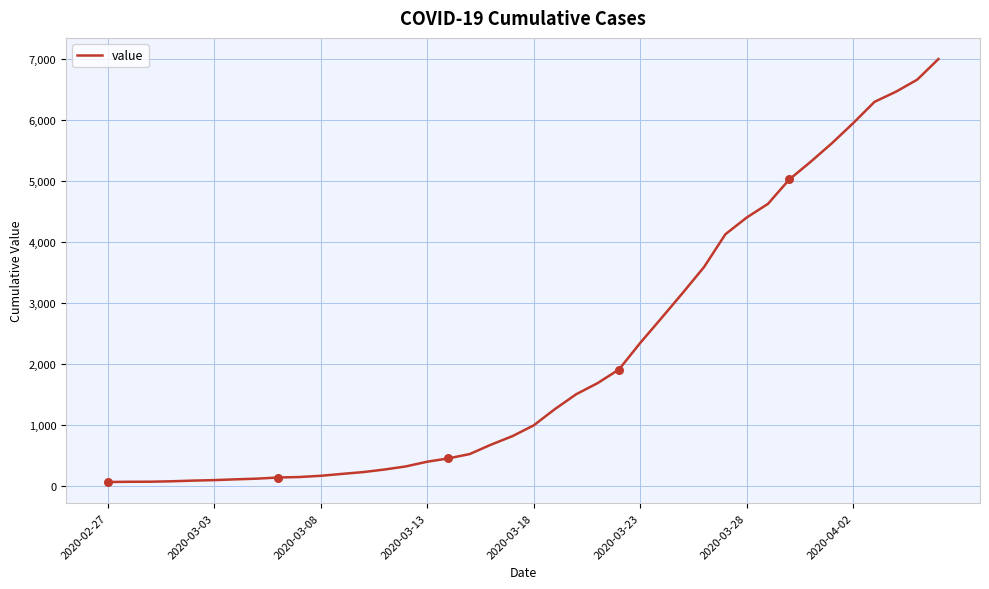

What is the difference between the maximum and minimum values?

6939